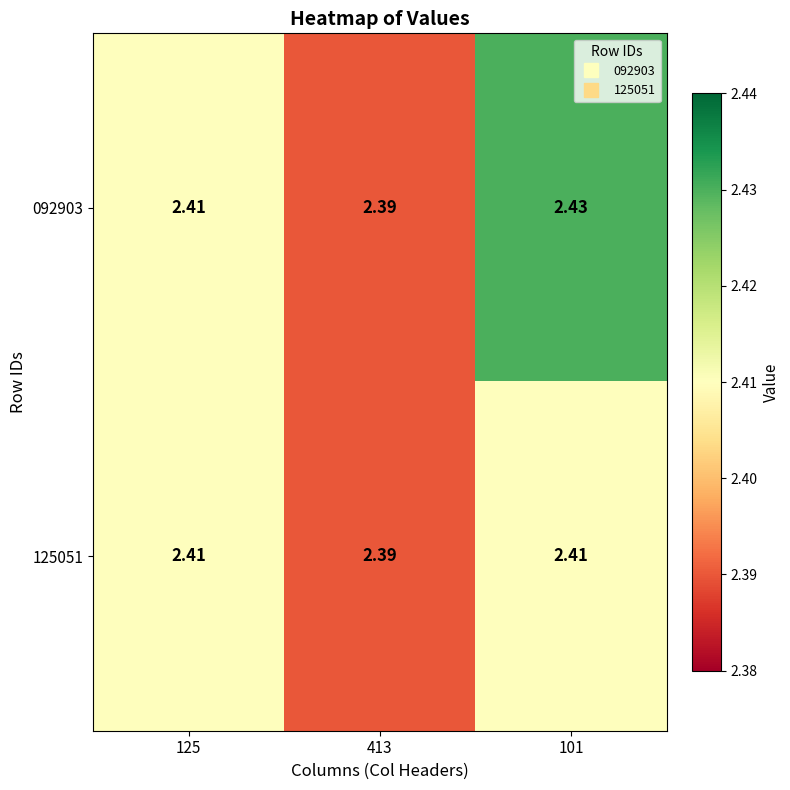

Is the value of 125051 at 101 greater than the value of 092903 at 413?

Yes